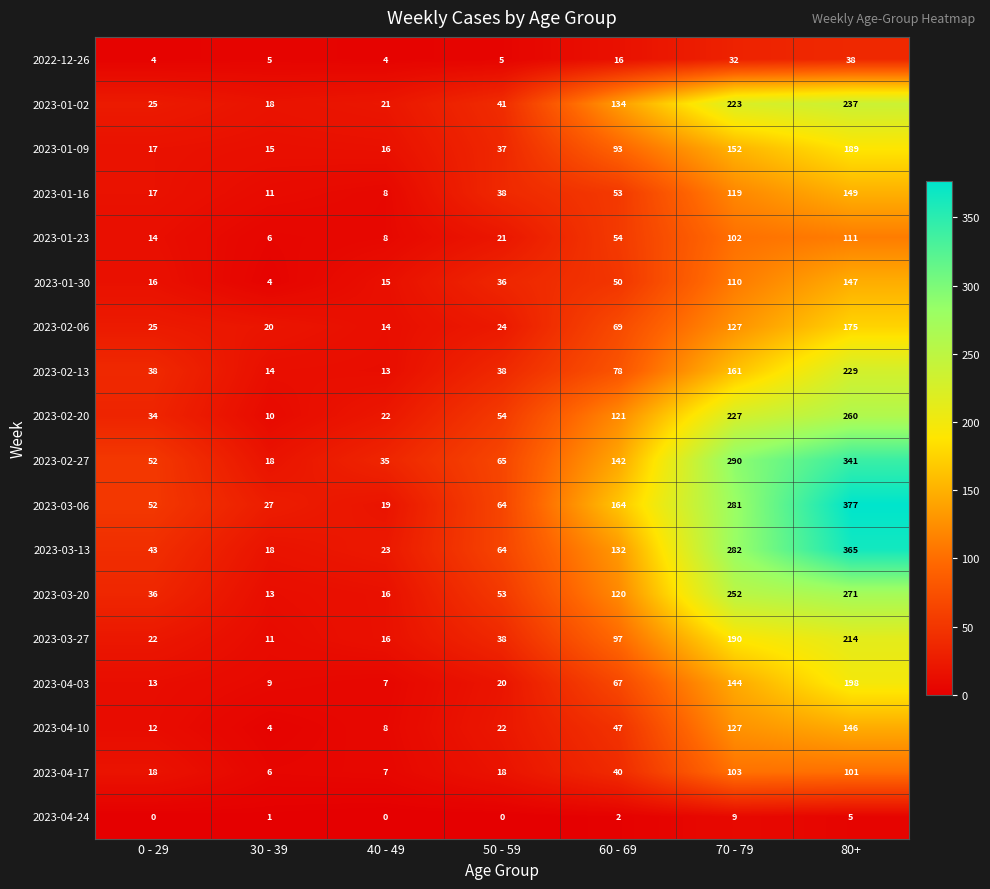

What is the greatest value displayed?

377